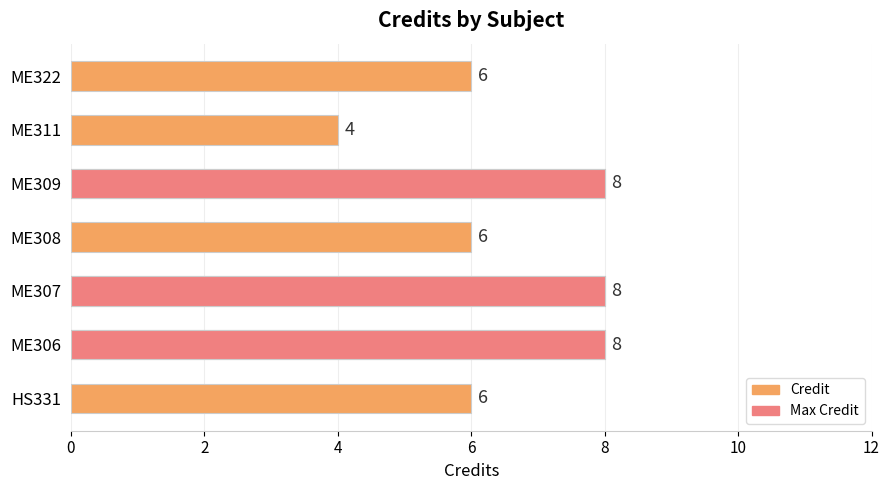

What is the value of the 5th bar from the left?

8